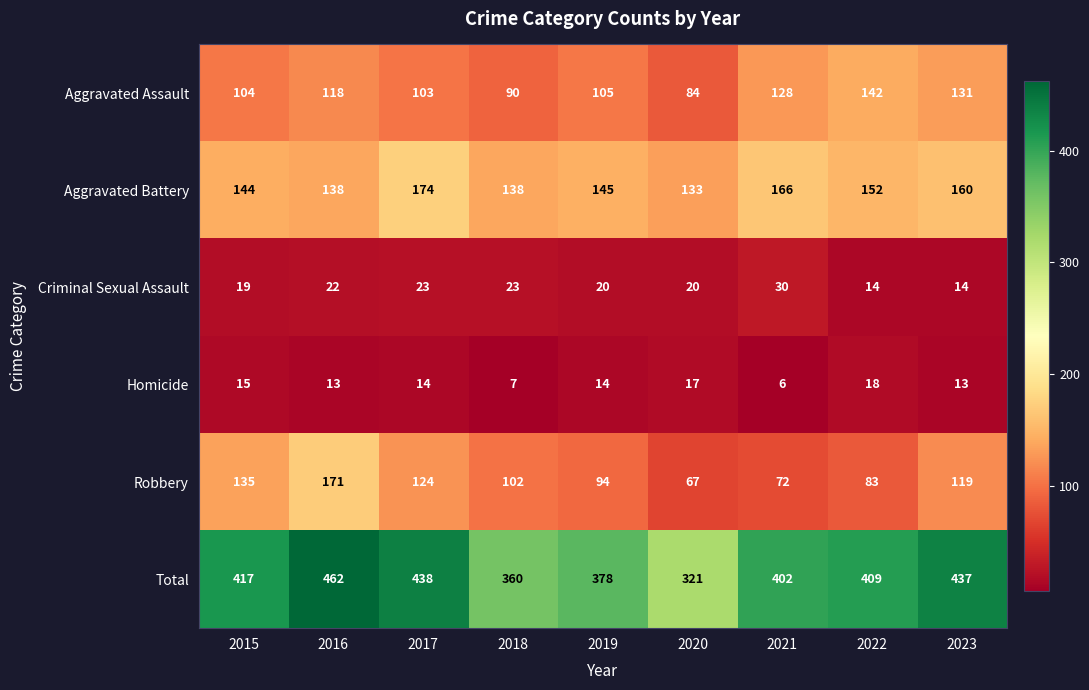

Between 2021 and 2022, which series saw the biggest shift?

Criminal Sexual Assault